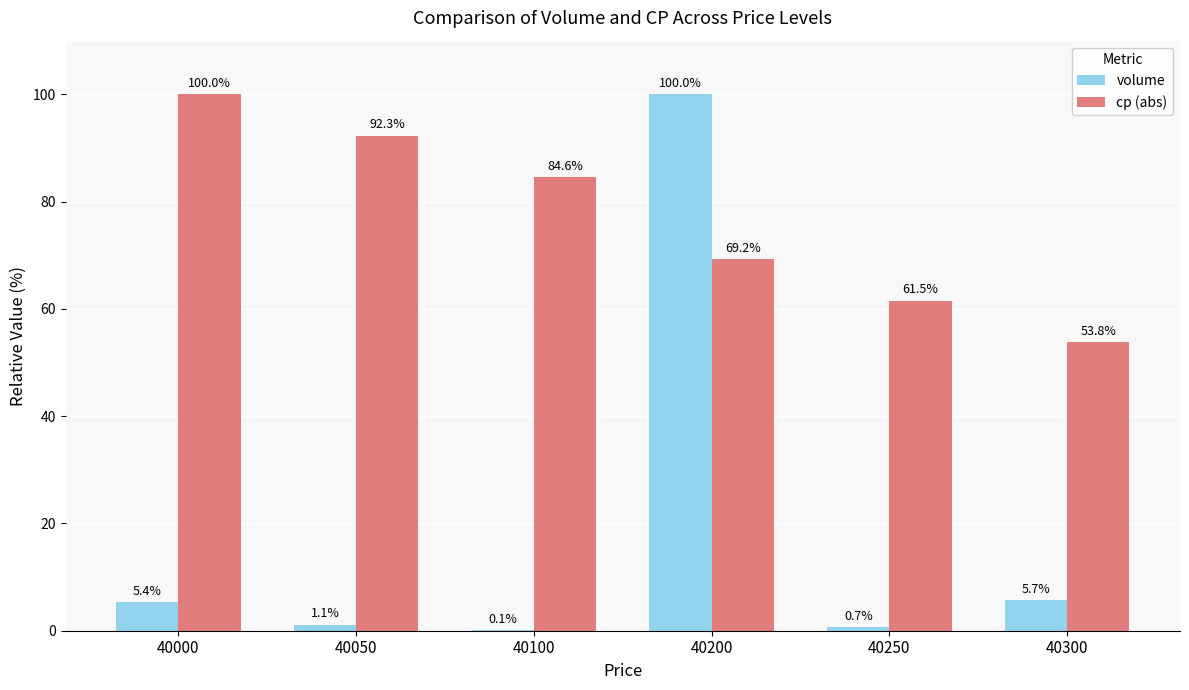

How many values in the volume series exceed 5?

3